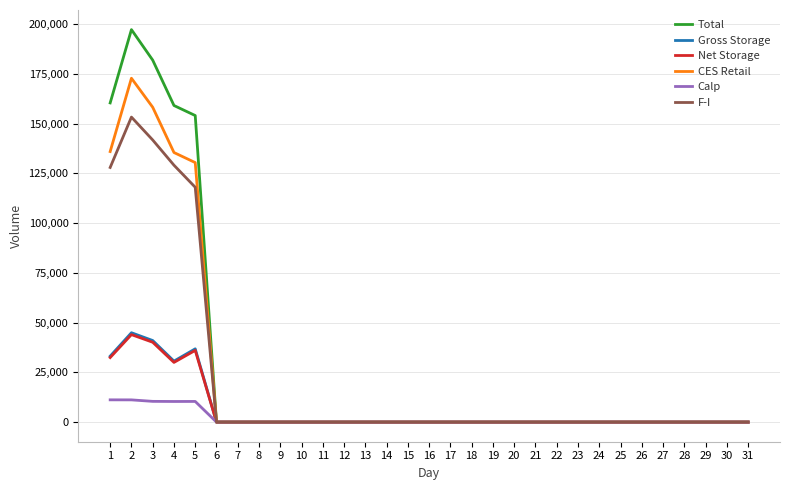

Is the value of CES Retail at 4 greater than the value of F-I at 29?

Yes